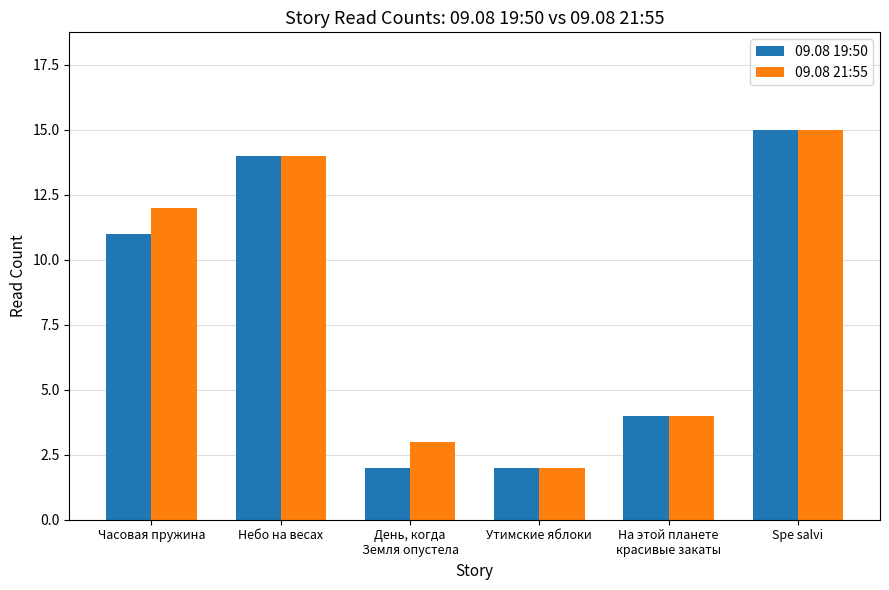

What is the difference between the maximum and minimum values in the 09.08 21:55 series?

13